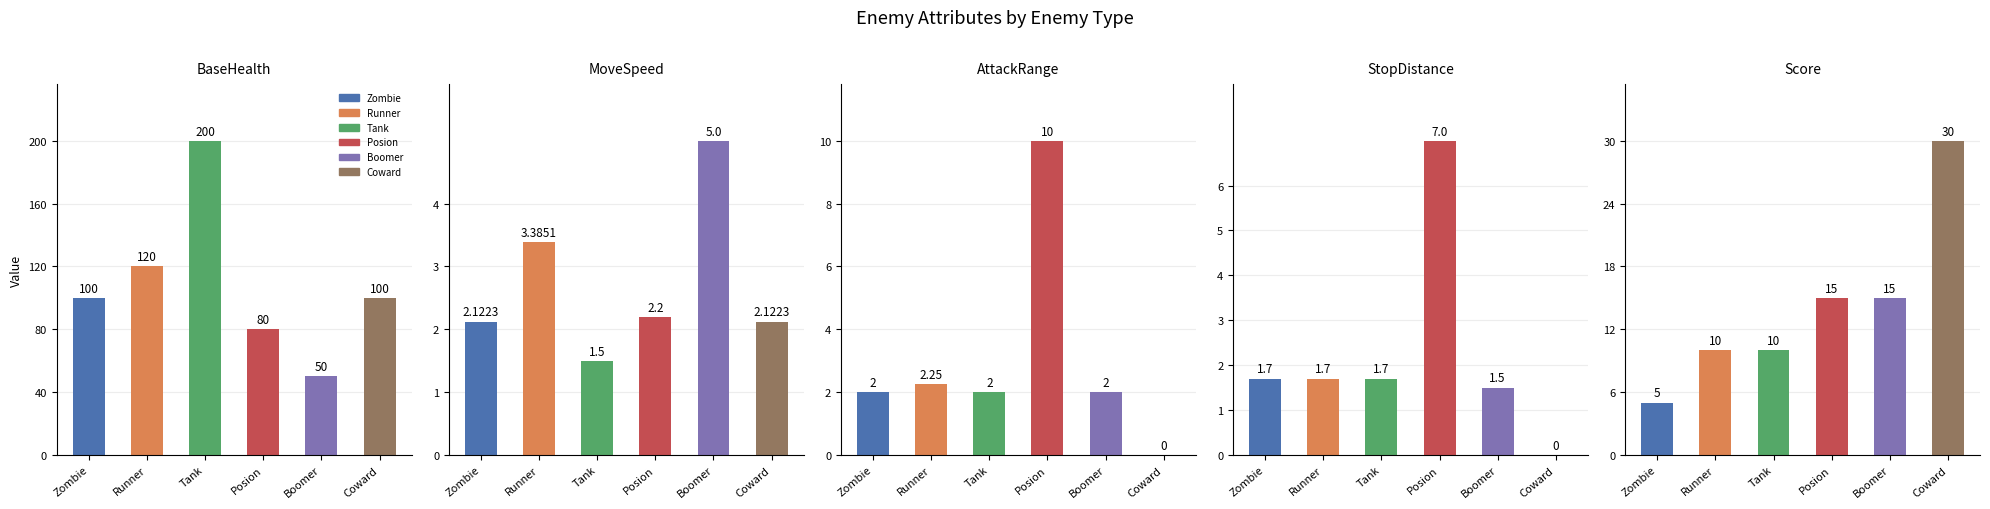

What is the minimum value for MoveSpeed?

1.5